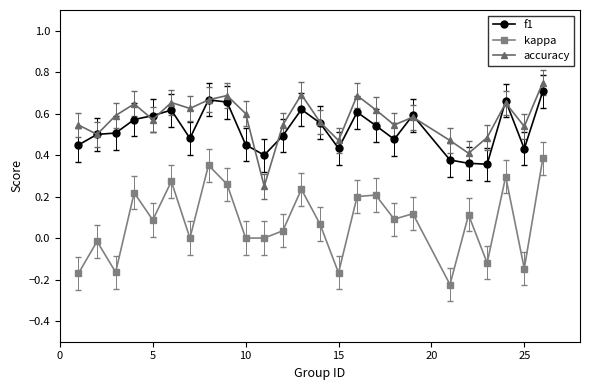

Which series has the largest range (max minus min)?

kappa